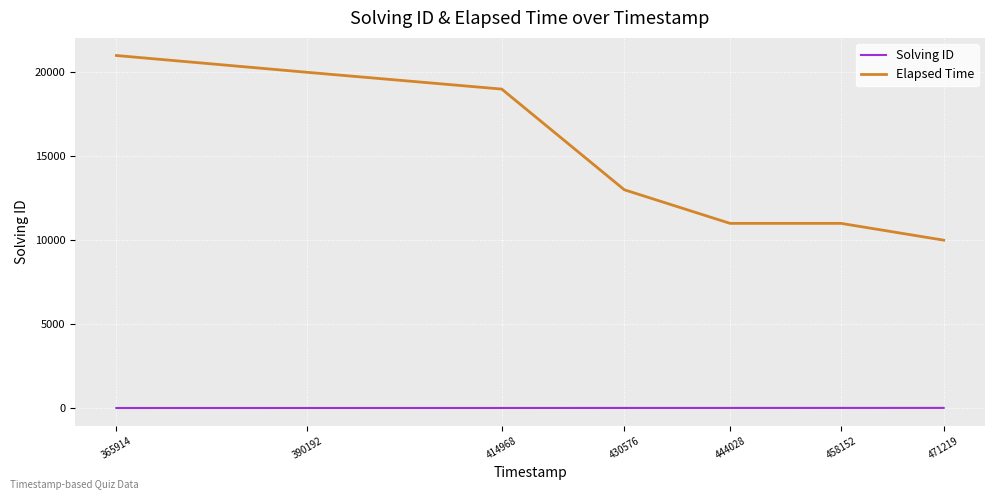

Which category has the highest value across all series?

365914